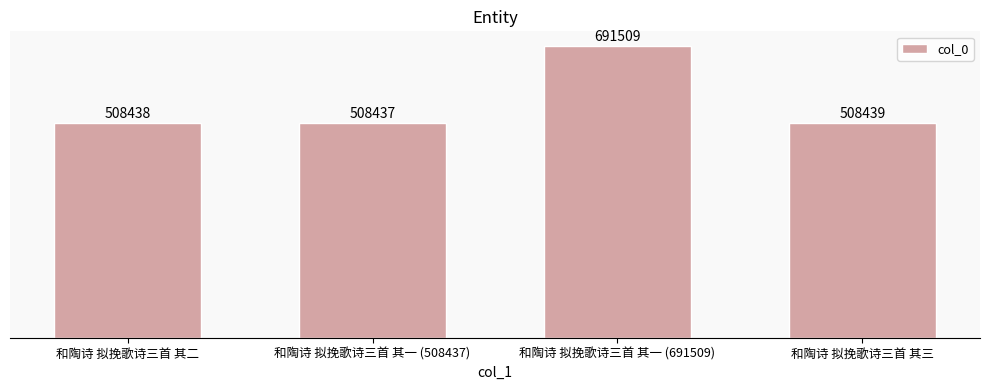

List the labels in order of value, smallest first.

和陶诗 拟挽歌诗三首 其一 (508437), 和陶诗 拟挽歌诗三首 其二, 和陶诗 拟挽歌诗三首 其三, 和陶诗 拟挽歌诗三首 其一 (691509)